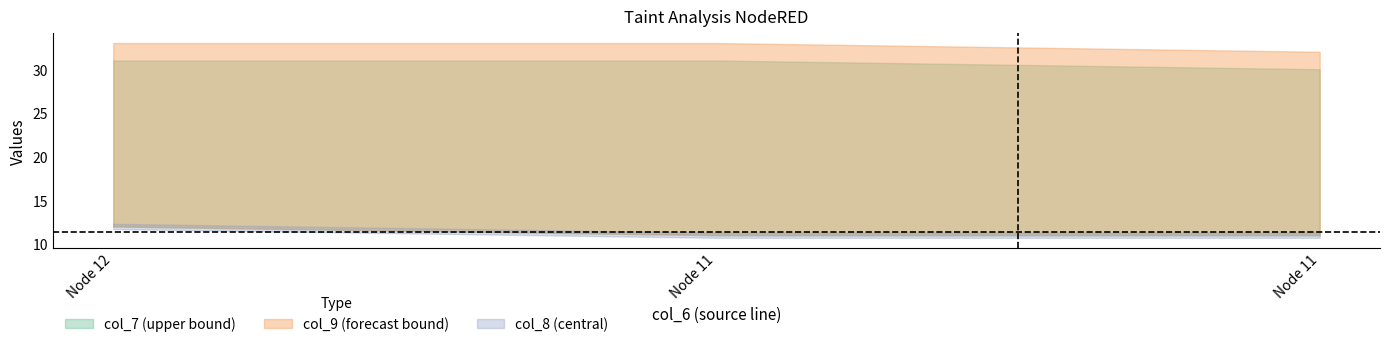

What is the approximate value of col_9 at 11?

32